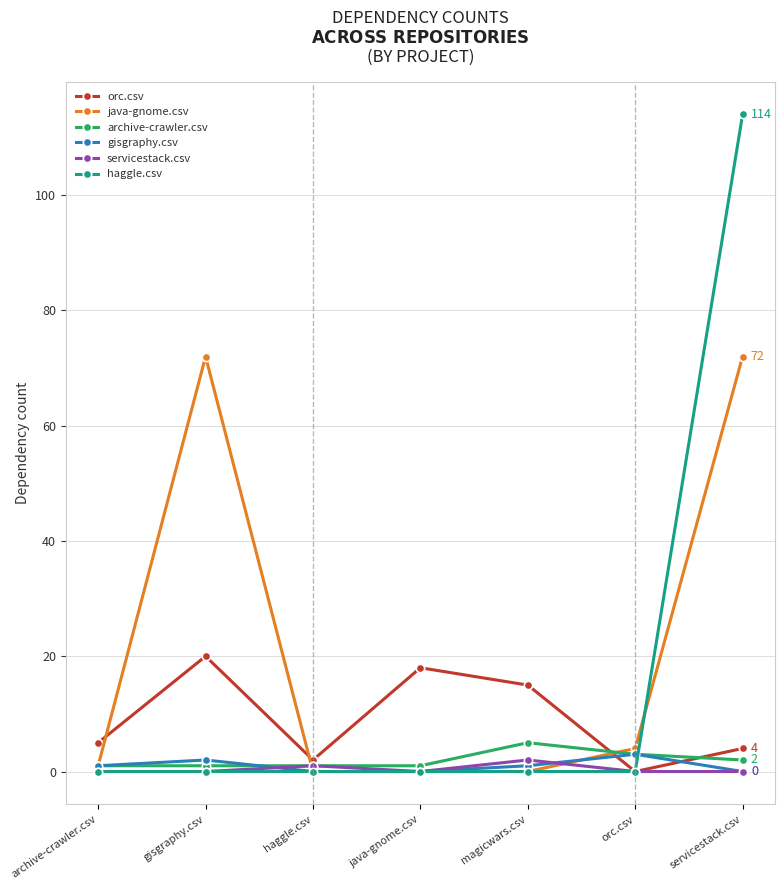

How many lines are shown in the chart?

6